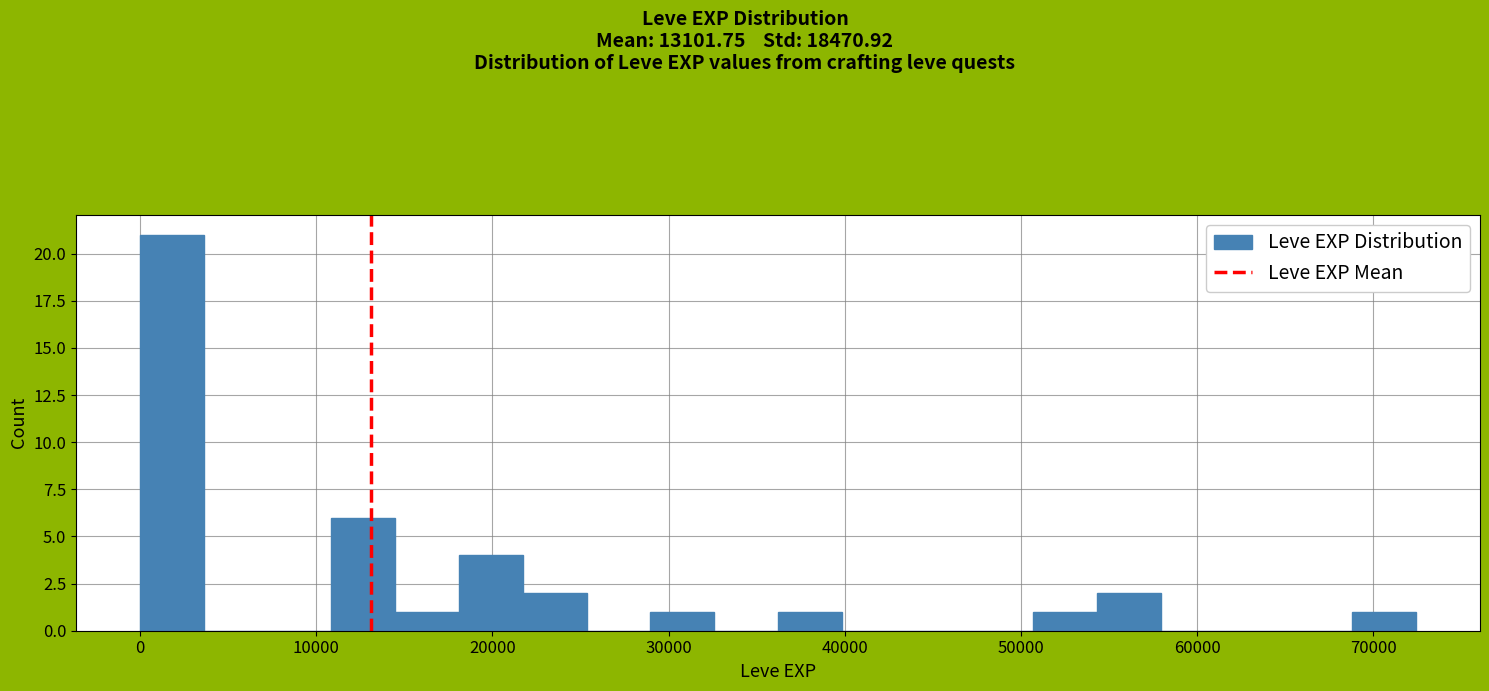

Read against the x-axis, roughly where is the centre of the tallest bar?

2000